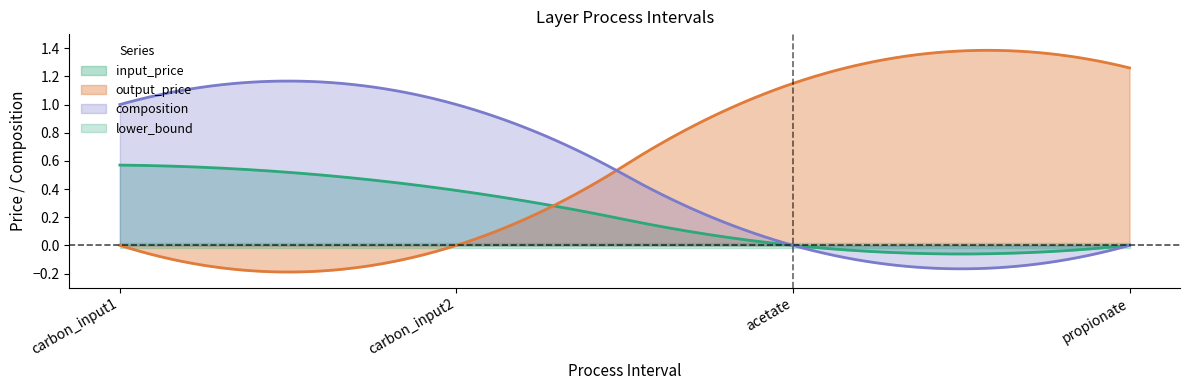

Which label corresponds to the smallest value in the chart?

acetate